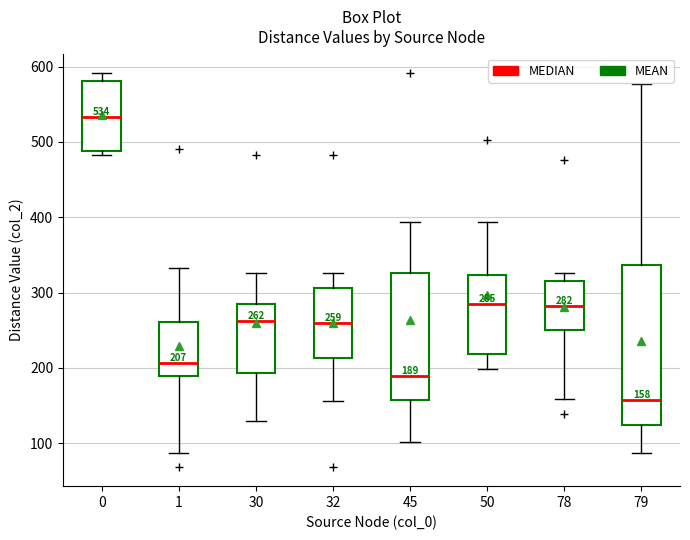

Which box is the tallest, from its lower edge to its upper edge?

79